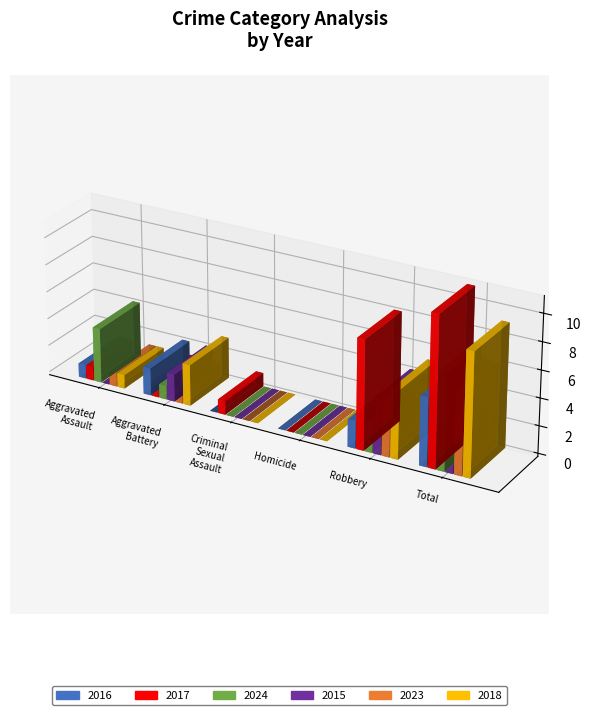

How many data points does each series have?

6